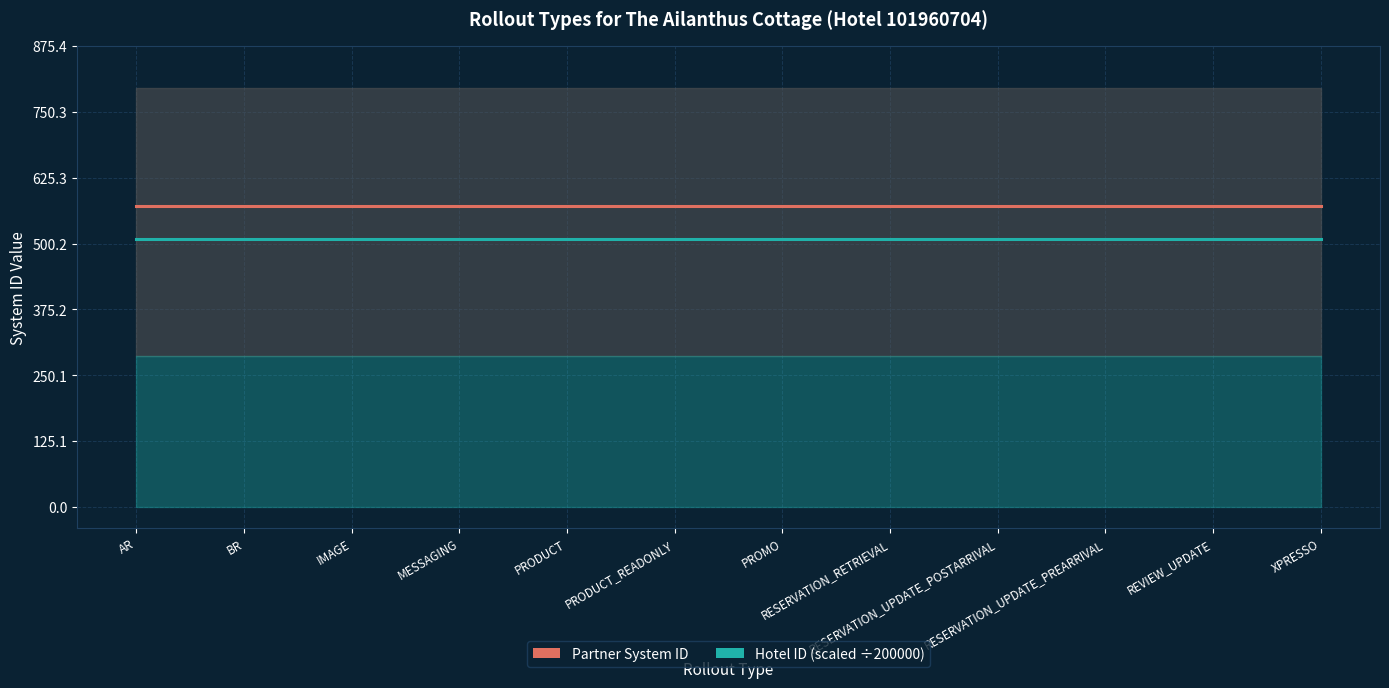

Which has a higher value, XPRESSO or BR?

XPRESSO